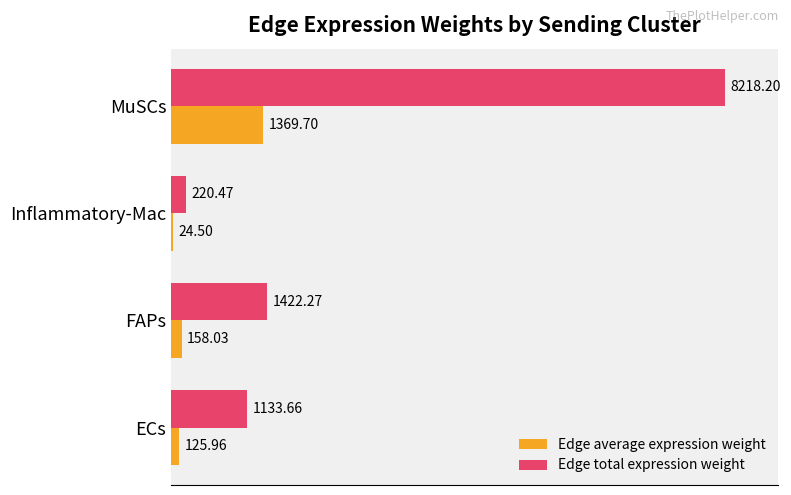

Where is Edge total expression weight nearest to the value 4219?

FAPs